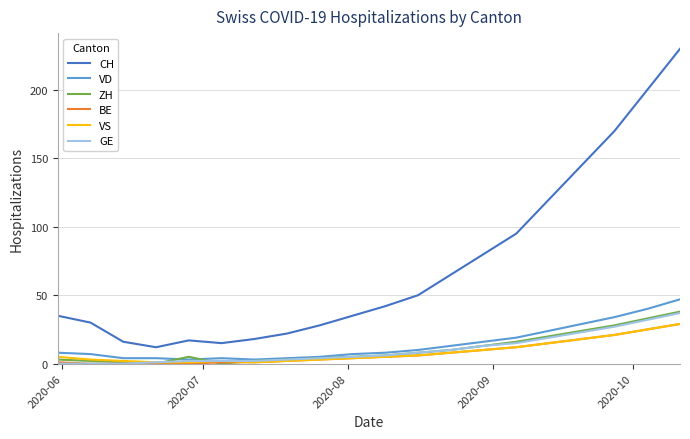

True or false: CH and ZH cross at least once.

False